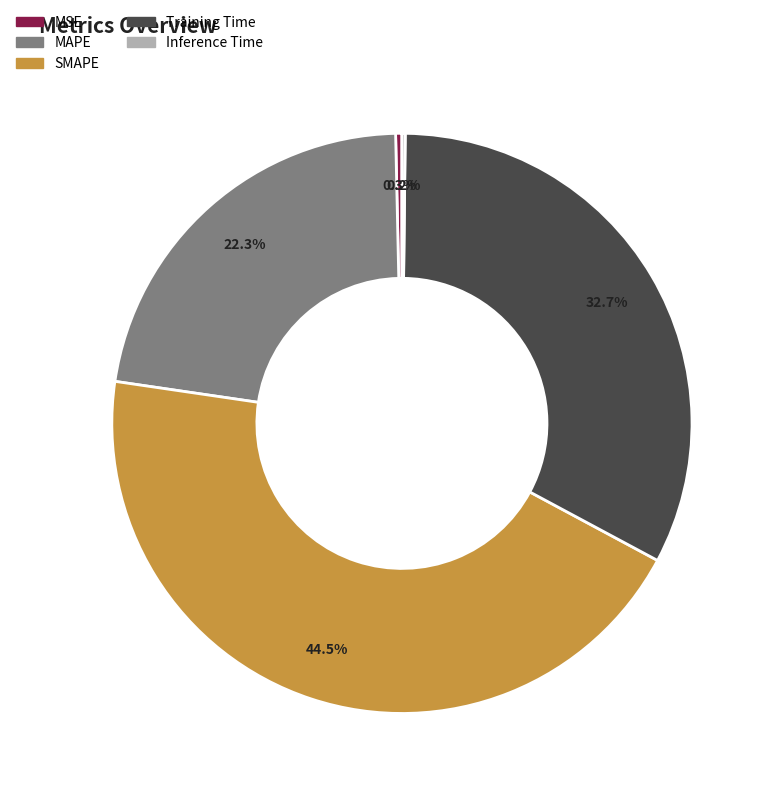

What is the total percentage of MSE and SMAPE?

44.8%